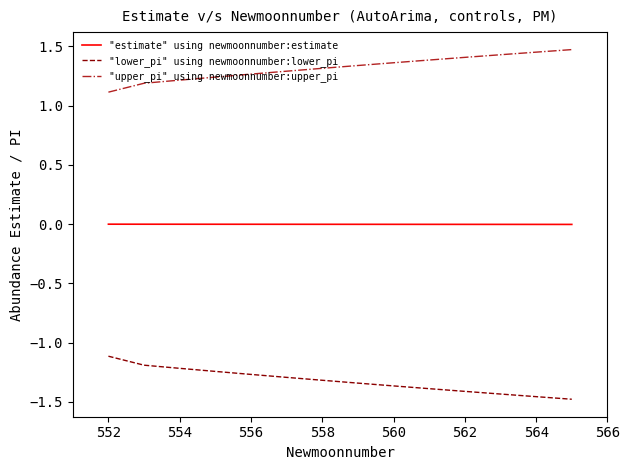

What is the lowest value of the "upper_pi" using newmoonnumber:upper_pi series?

1.1